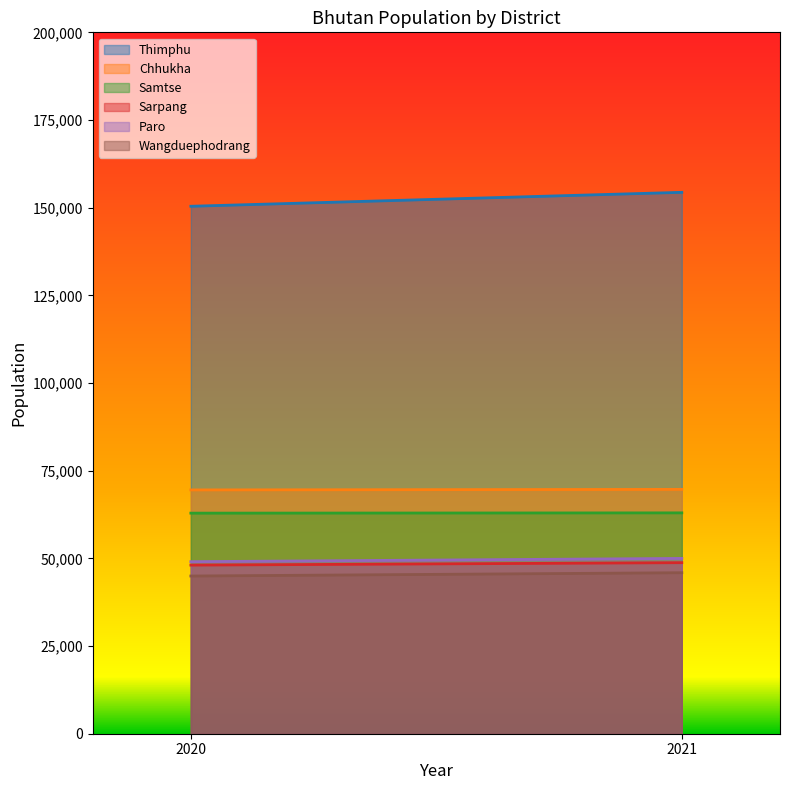

True or false: Samtse has a value of 109088 at 2020.

False